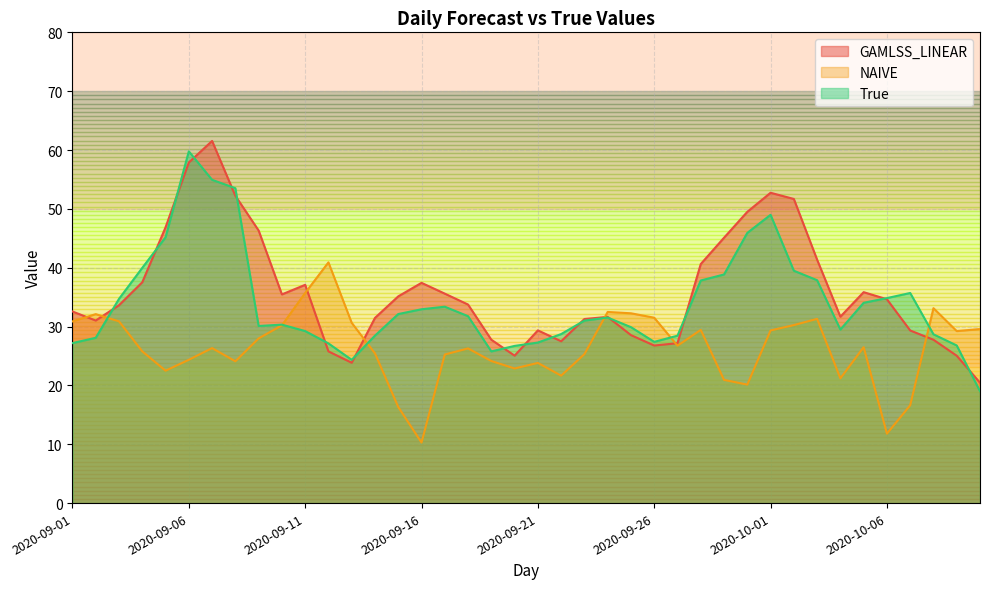

What is the maximum value shown in the chart?

61.5